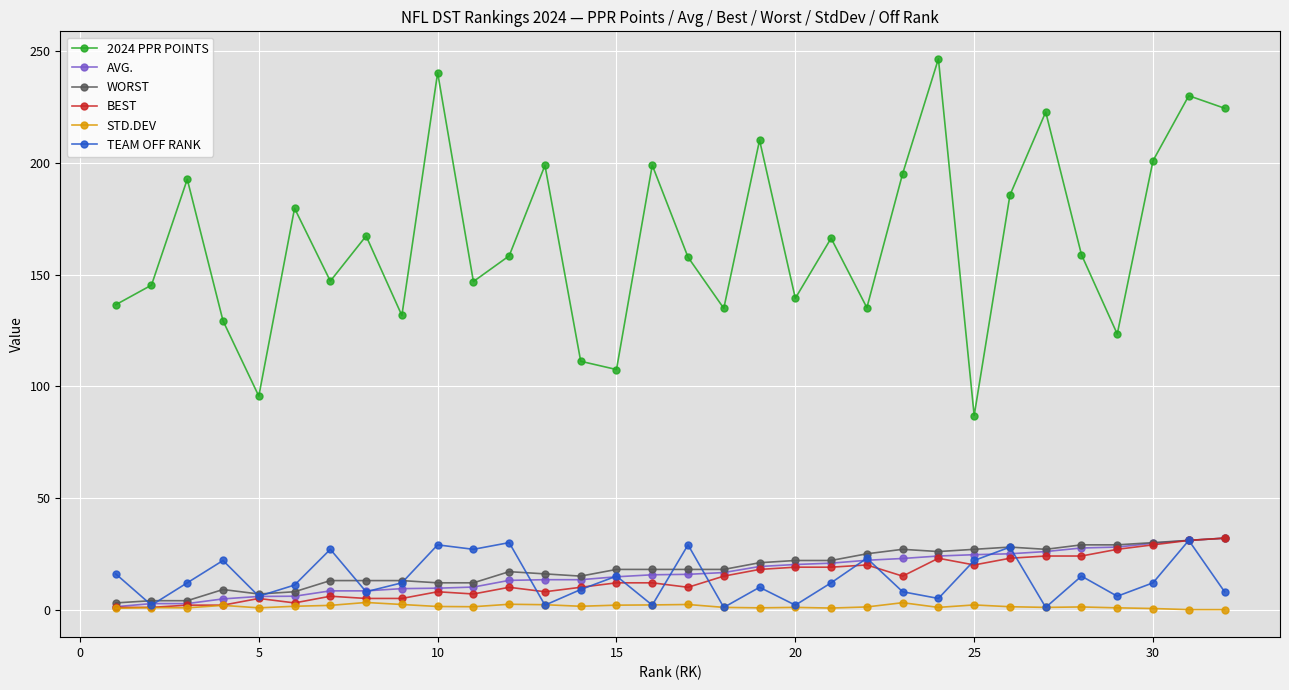

True or false: STD.DEV has more than 1 interior local peaks.

True